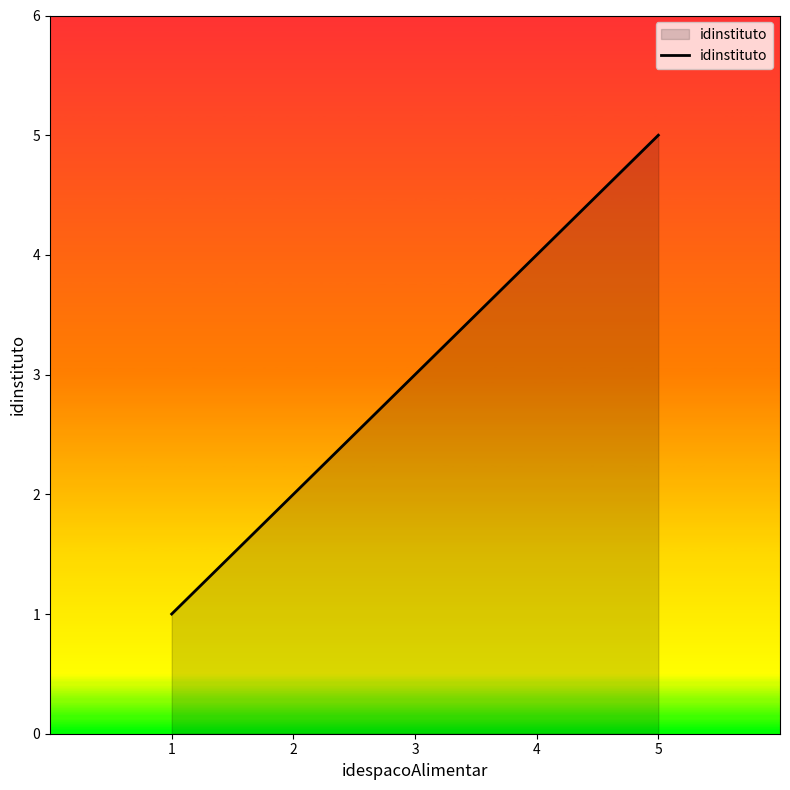

What is the difference between the second highest and minimum values?

3